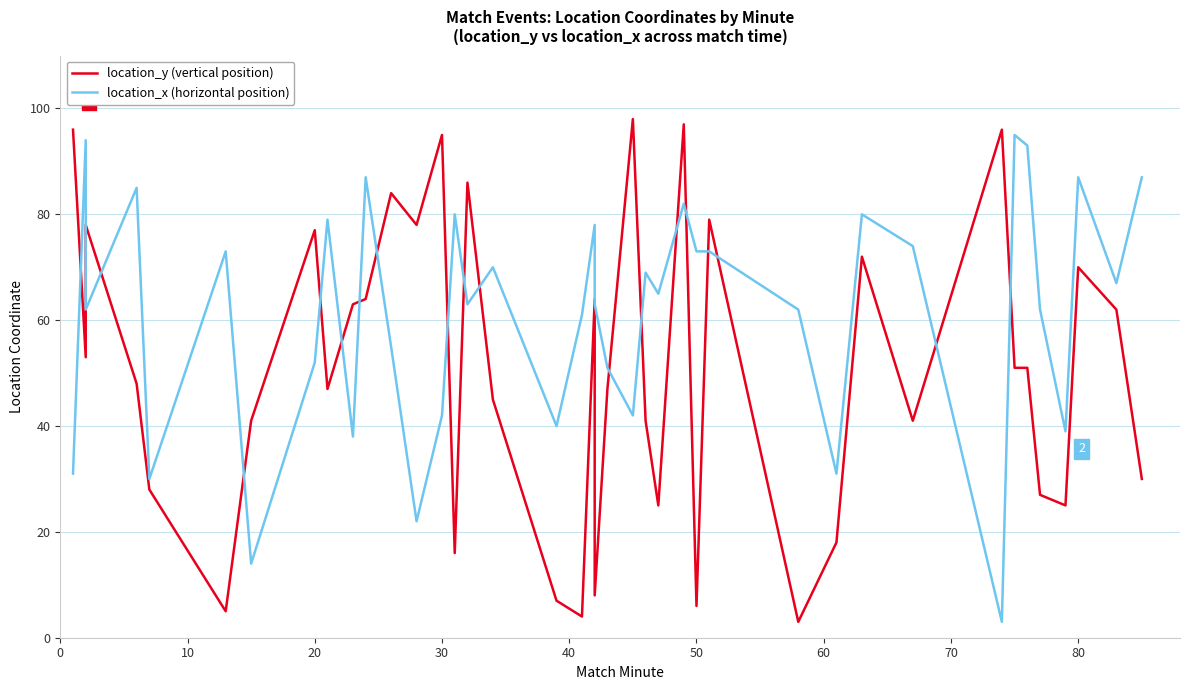

How many values in the location_x (horizontal position) series are below 65?

20